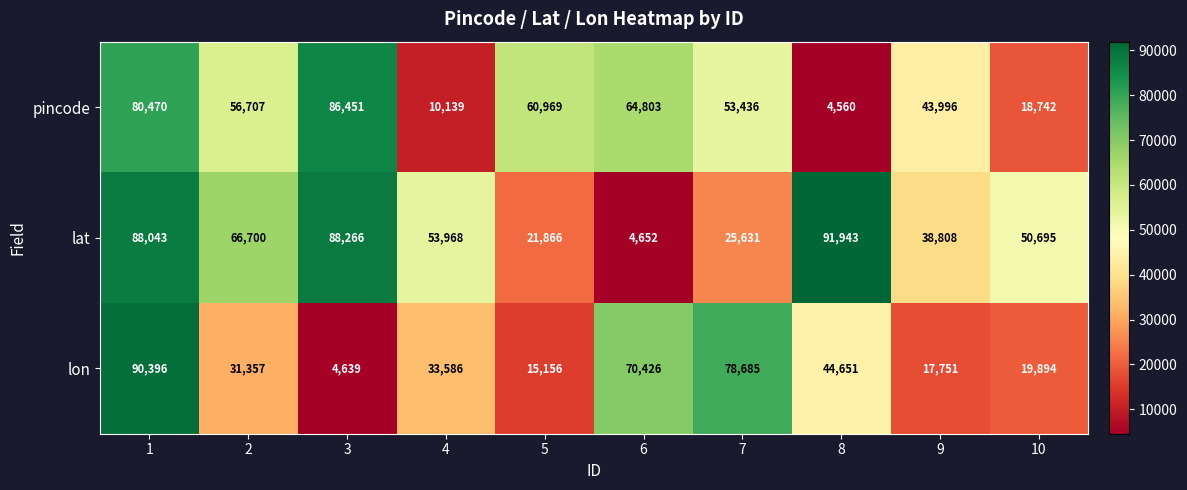

Is it true that pincode equals 18742 at 10?

True